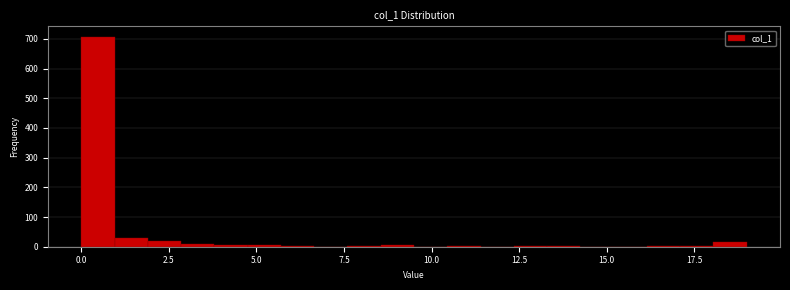

Around what value on the x-axis is the tallest bar? Give the approximate position of its centre, as read against the axis.

0.5